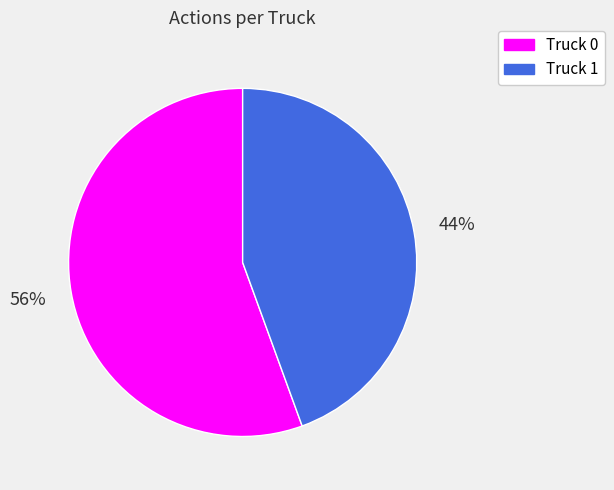

Rank the categories by value from highest to lowest.

Truck 0, Truck 1